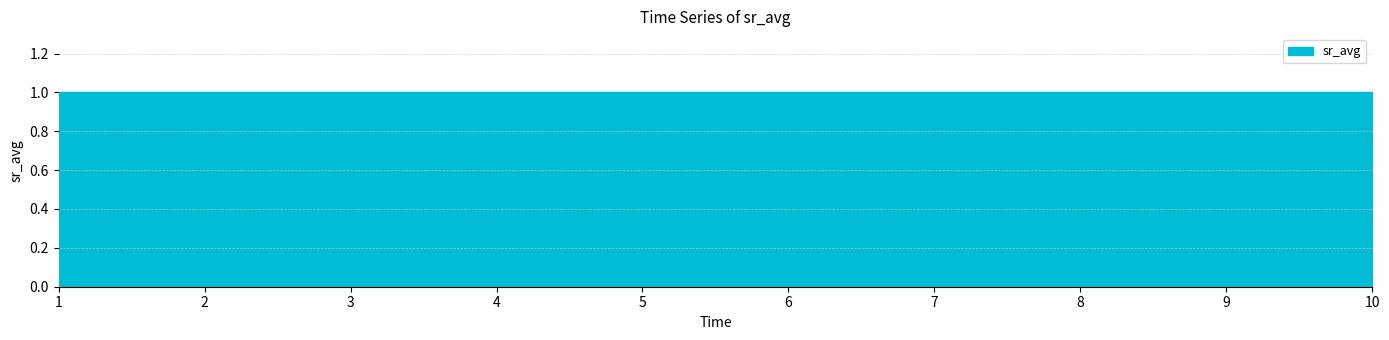

At which category does the chart reach its peak across all series?

5